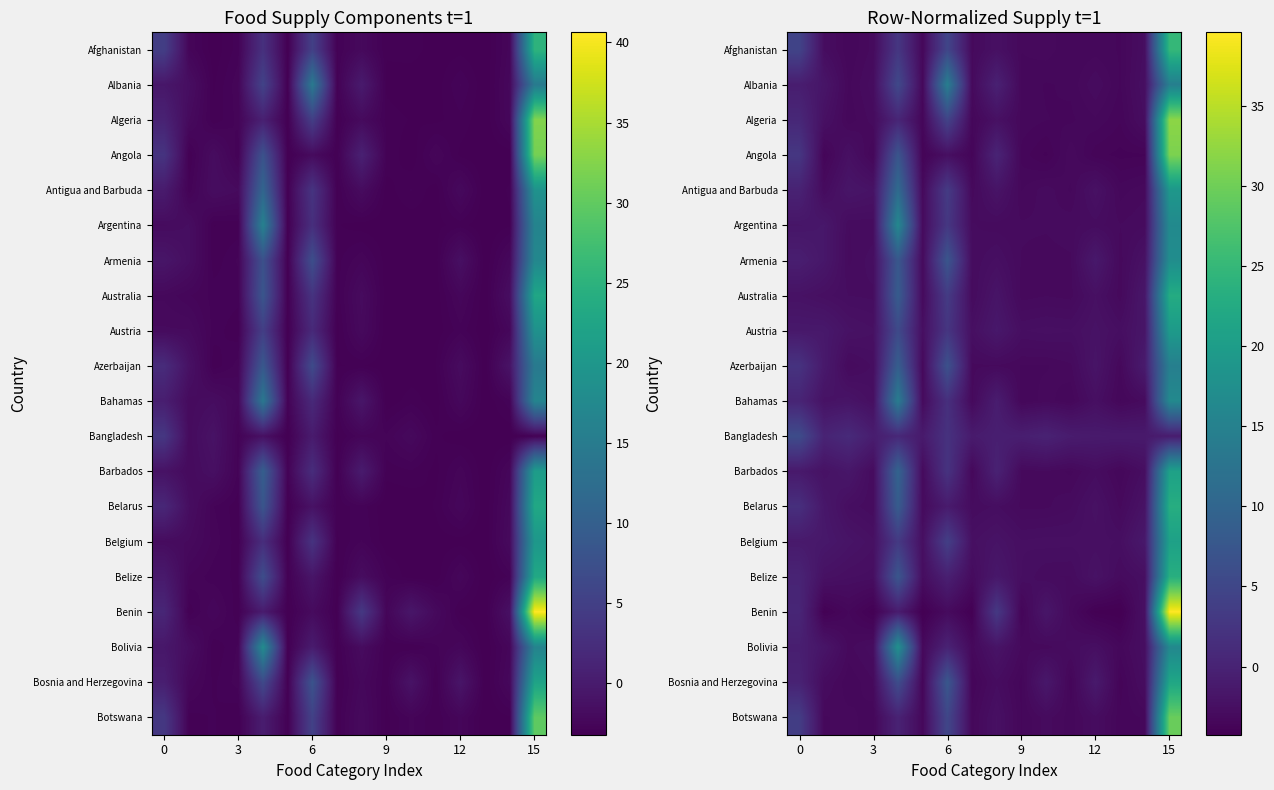

Count the number of categories in the chart.

16